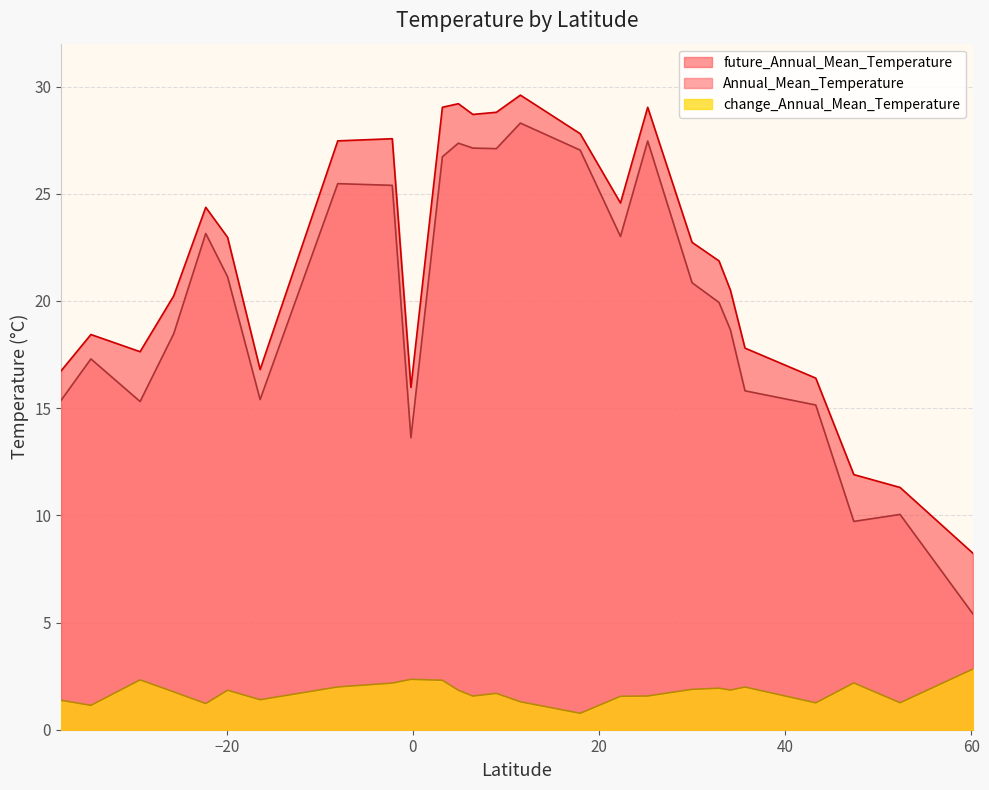

How many values in the Annual_Mean_Temperature series are below 20?

13